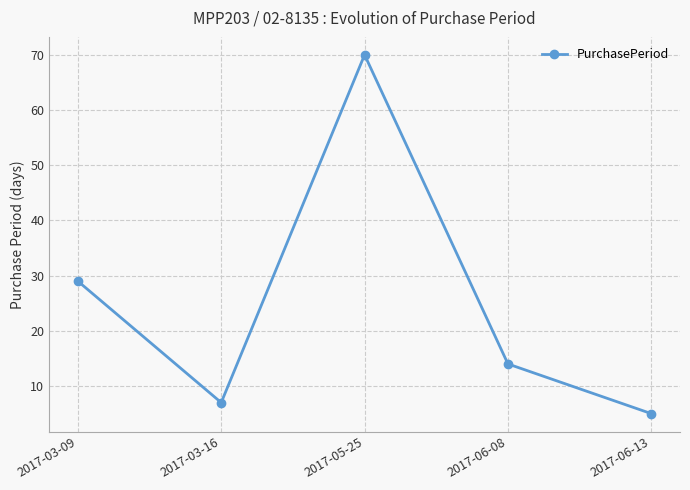

List the labels in order of value, largest first.

2017-05-25, 2017-03-09, 2017-06-08, 2017-03-16, 2017-06-13